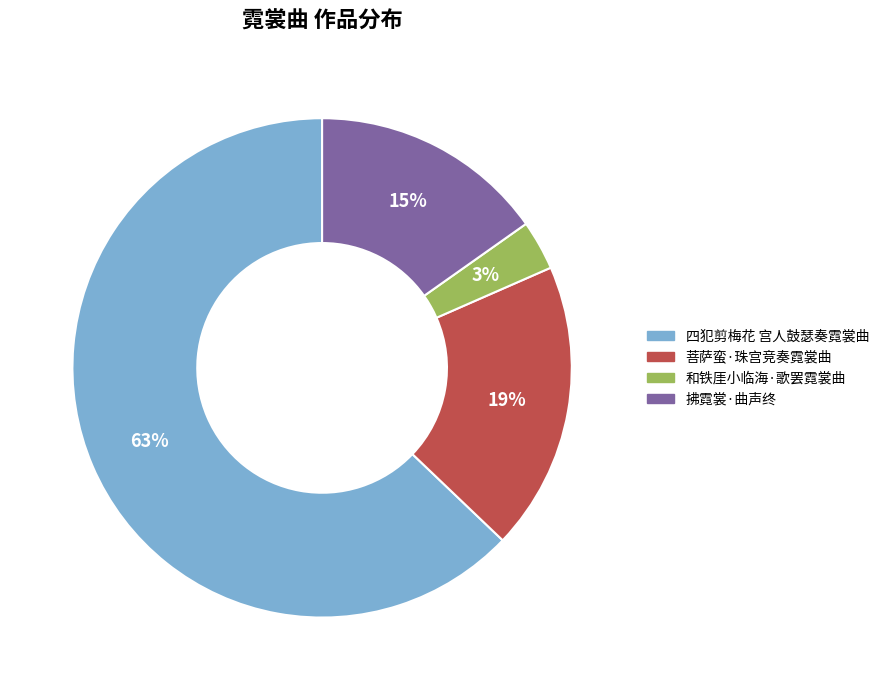

Between 和铁厓小临海·歌罢霓裳曲 and 四犯剪梅花 宫人鼓瑟奏霓裳曲, which is larger?

四犯剪梅花 宫人鼓瑟奏霓裳曲